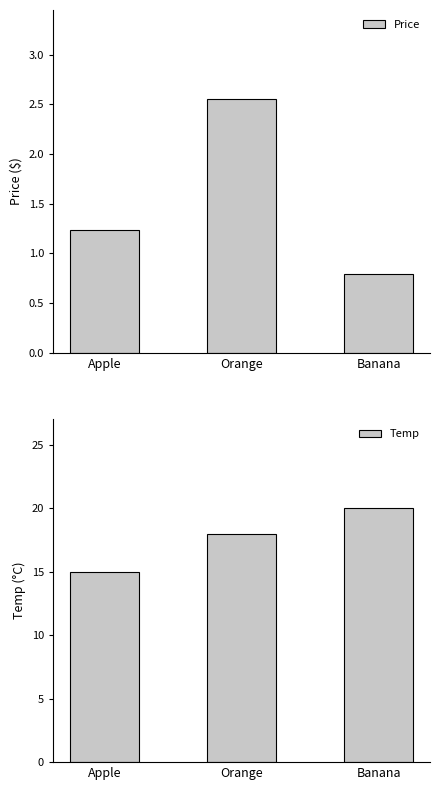

Between Apple and Orange, which series saw the biggest shift?

Temp